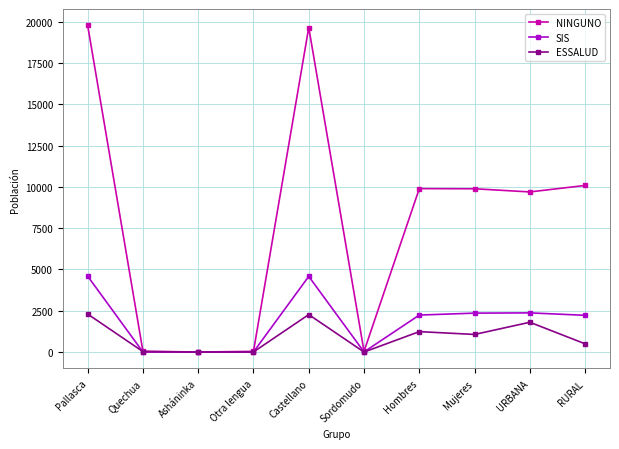

What is the total value across all series at Castellano?

26496